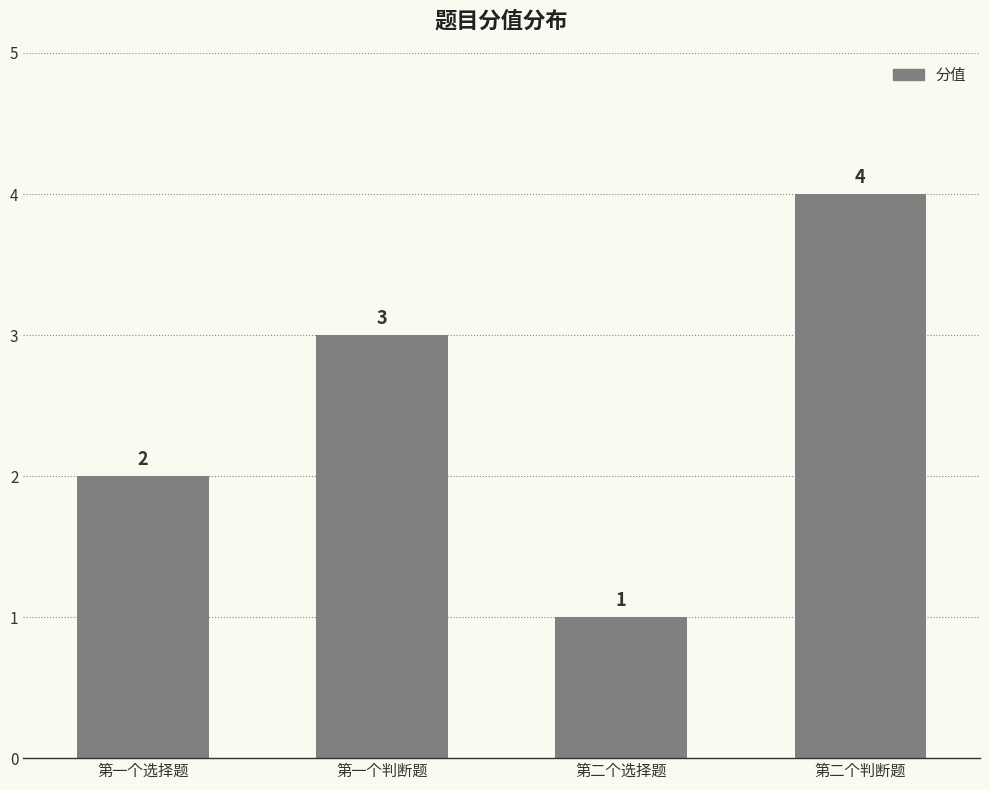

What is the difference between the values at 第二个选择题 and 第一个选择题?

1